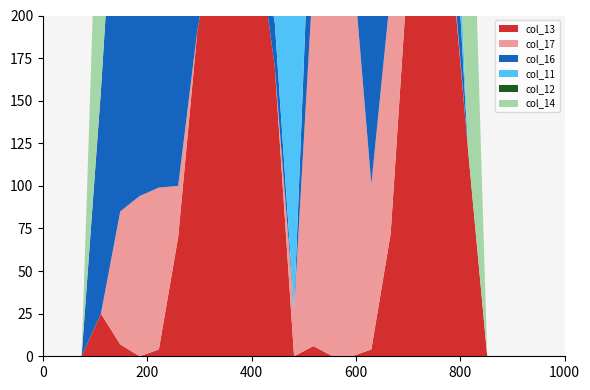

Reading right to left, what are all the values shown in this chart?

col_13: 27=0	26=0	25=0	24=0	23=0	22=122	21=251	20=253	19=245	18=72	17=4	16=0	15=0	14=6	13=0	12=170	11=253	10=253	9=253	8=192	7=70	6=4	5=0	4=7	3=25	2=0	1=0	0=0
col_17: 27=0	26=0	25=0	24=0	23=0	22=0	21=4	20=197	19=254	18=142	17=97	16=237	15=253	14=219	13=27	12=0	11=0	10=0	9=0	8=0	7=30	6=95	5=94	4=78	3=0	2=0	1=0	0=0
col_16: 27=0	26=0	25=0	24=0	23=0	22=0	21=68	20=119	19=254	18=253	17=139	16=216	15=246	14=90	13=0	12=26	11=3	10=55	9=33	8=108	7=250	6=253	5=253	4=253	3=131	2=0	1=0	0=0
col_11: 27=0	26=0	25=0	24=0	23=0	22=0	21=61	20=190	19=208	18=253	17=254	16=242	15=252	14=253	13=207	12=244	11=167	10=33	9=0	8=0	7=0	6=0	5=0	4=0	3=0	2=0	1=0	0=0
col_12: 27=0	26=0	25=0	24=0	23=0	22=0	21=3	20=39	19=5	18=65	17=66	16=44	15=219	14=143	13=11	12=64	11=0	10=0	9=0	8=0	7=0	6=0	5=0	4=0	3=0	2=0	1=0	0=0
col_14: 27=0	26=0	25=0	24=0	23=0	22=253	21=254	20=254	19=254	18=253	17=254	16=253	15=253	14=253	13=253	12=253	11=253	10=253	9=253	8=253	7=253	6=199	5=121	4=201	3=192	2=0	1=0	0=0